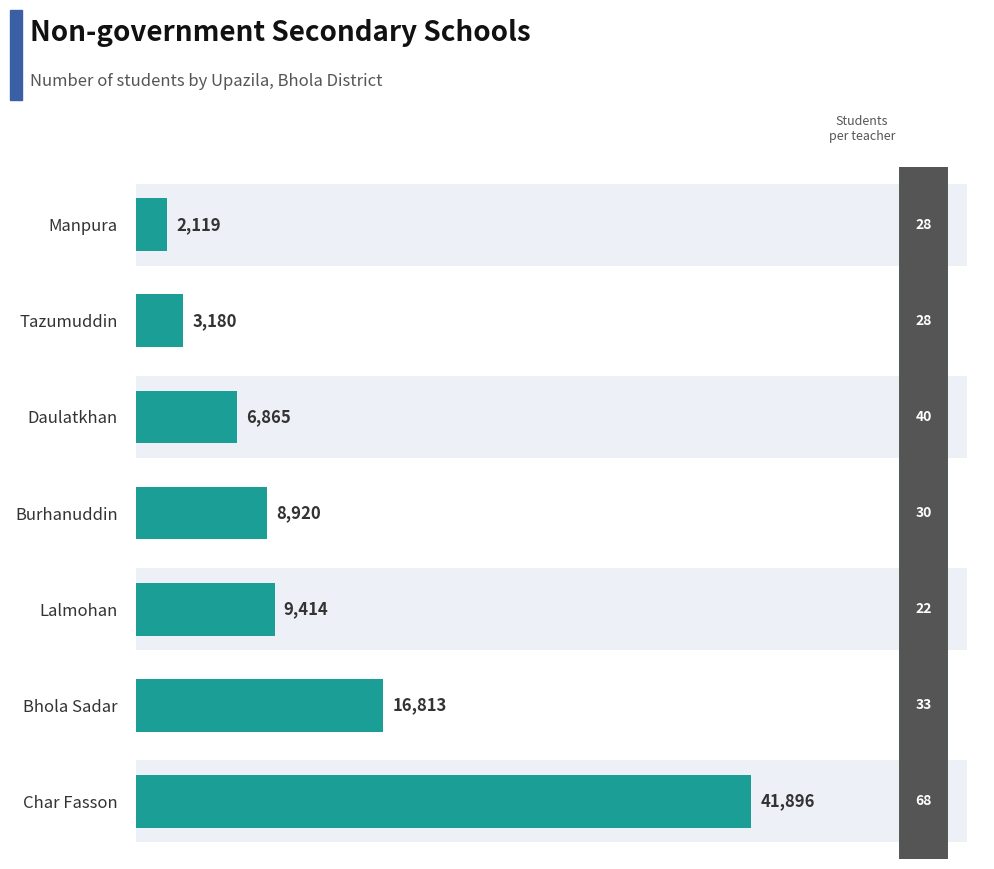

Reading left to right, list all the values displayed in this chart.

41896	16813	9414	8920	6865	3180	2119